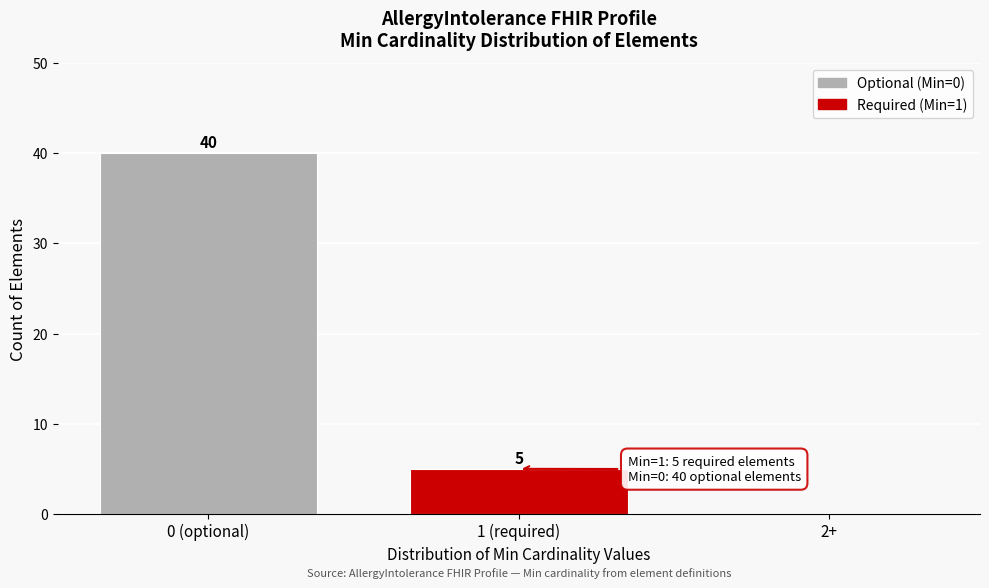

Reading left to right, transcribe all the data shown in this chart.

0 (optional)=40	1 (required)=5	2+=0